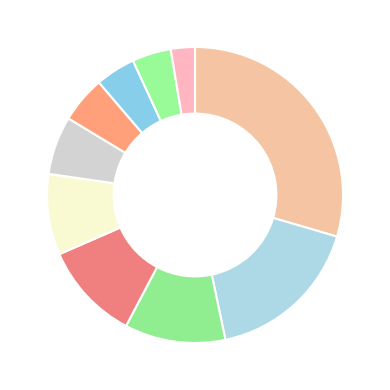

Count the number of slices in the pie.

10